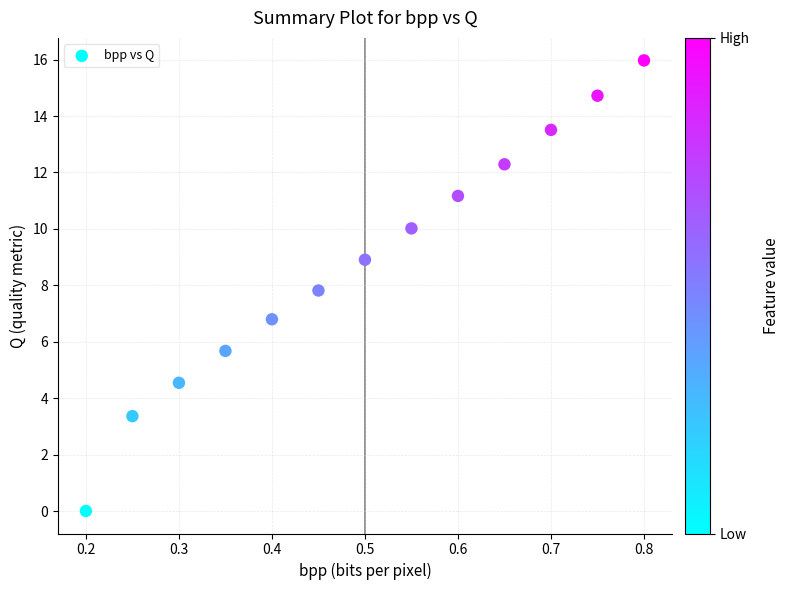

What is the range of Y values (max minus min)?

16.0